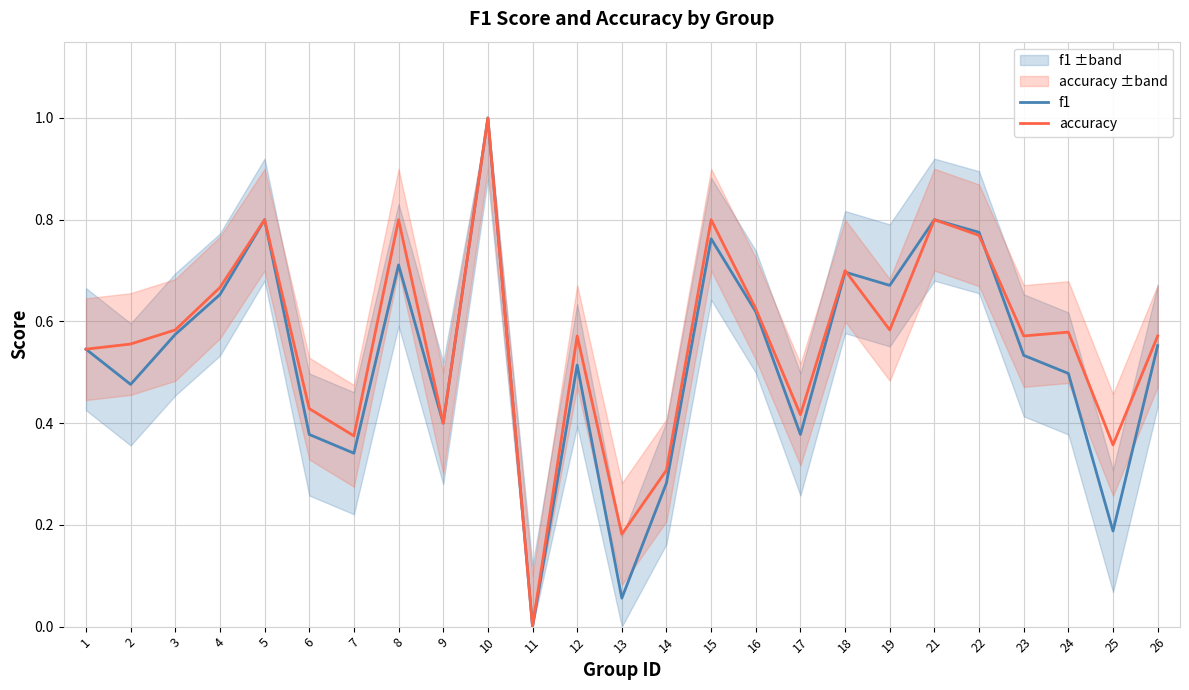

How many data points in f1 are above 0?

24